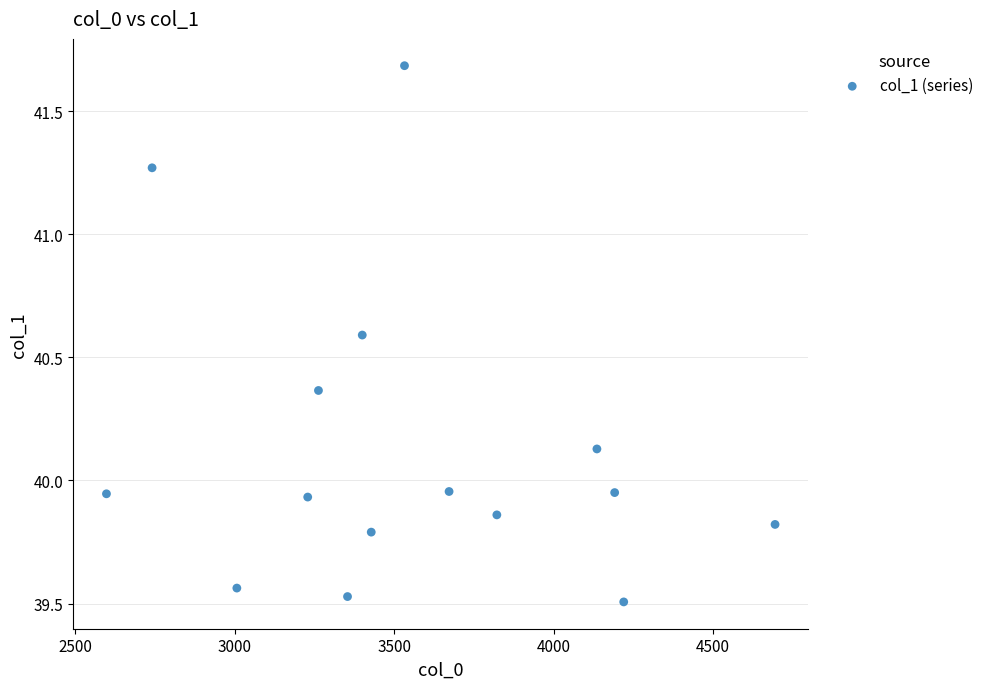

What is the range of Y values (max minus min)?

2.2